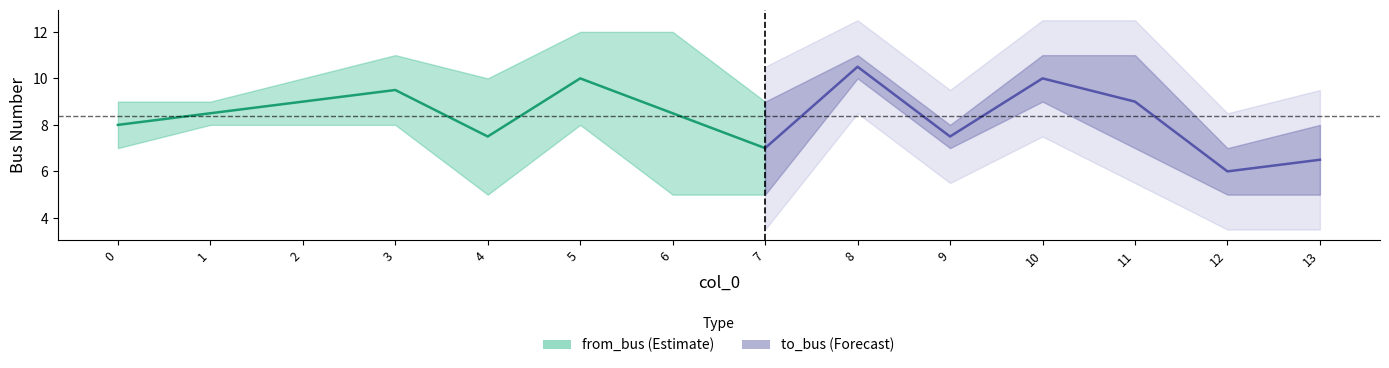

What is the spread (max minus min) of values at 11?

4